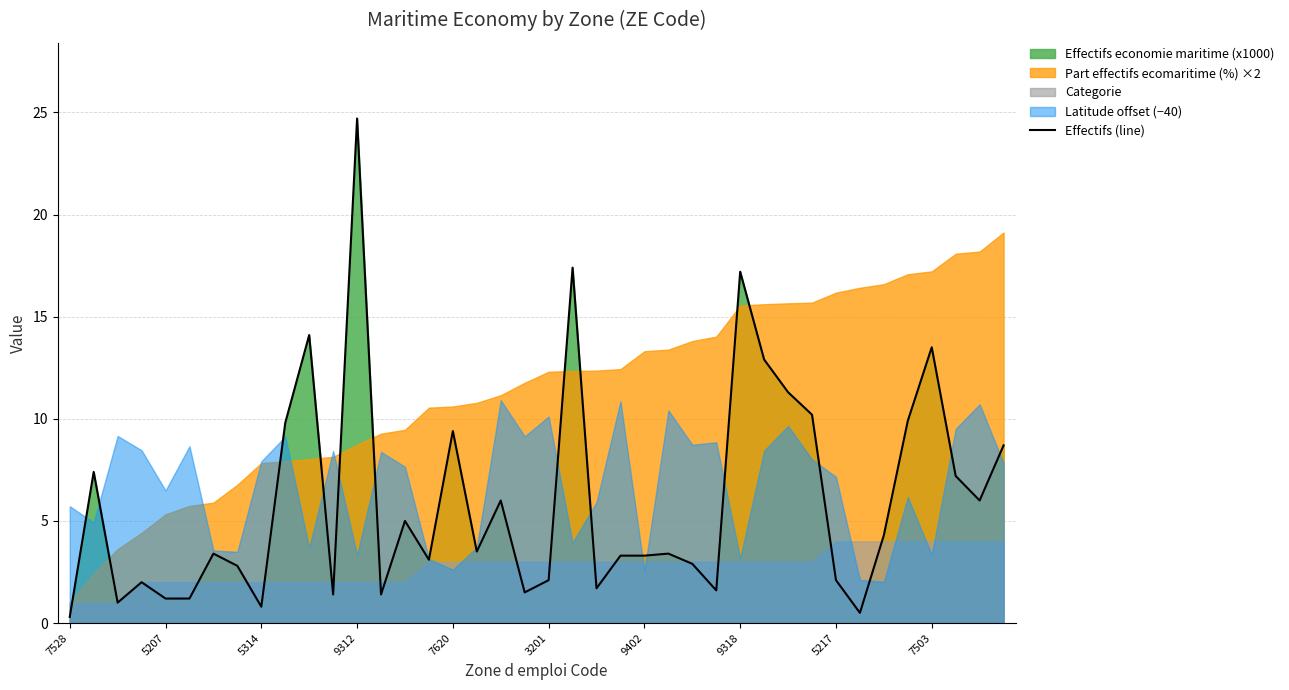

Reading left to right, what are all the values shown in this chart?

0.3	7.4	1.0	2.0	1.2	1.2	3.4	2.8	0.8	9.8	14.1	1.4	24.7	1.4	5.0	3.1	9.4	3.5	6.0	1.5	2.1	17.4	1.7	3.3	3.3	3.4	2.9	1.6	17.2	12.9	11.3	10.2	2.1	0.5	4.3	9.9	13.5	7.2	6.0	8.7